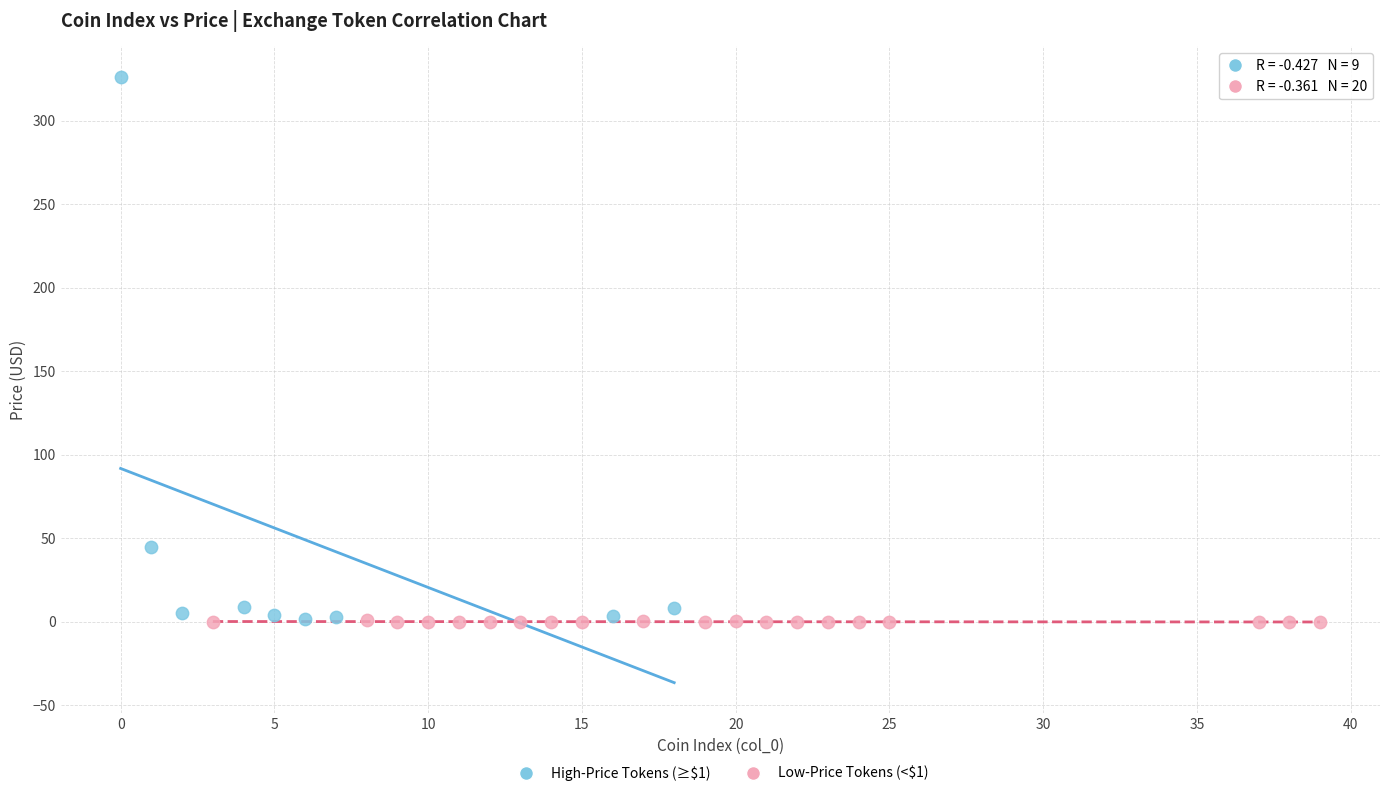

Which series reaches the maximum Y coordinate?

High-Price Tokens (≥$1)